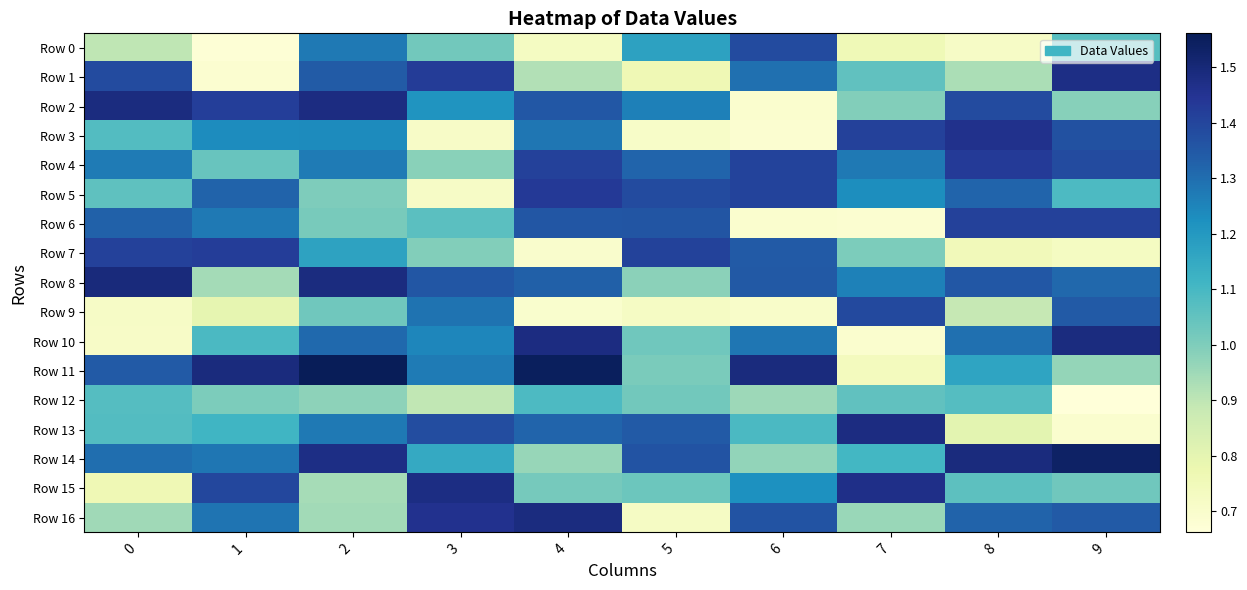

Which category has the highest value across all series?

2